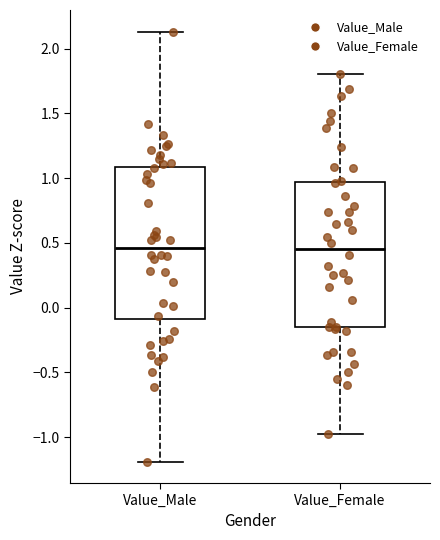

Reading left to right, transcribe this box plot: for each box, give where its median line is, the range the box spans, and where its two whiskers end, as read against the y-axis. The values are not printed on the chart, so give them approximately, as read against the axis.

Value_Male: median 0.45, box -0.10 to 1.10, whiskers -1.20 to 2.15
Value_Female: median 0.45, box -0.15 to 0.95, whiskers -1.00 to 1.80